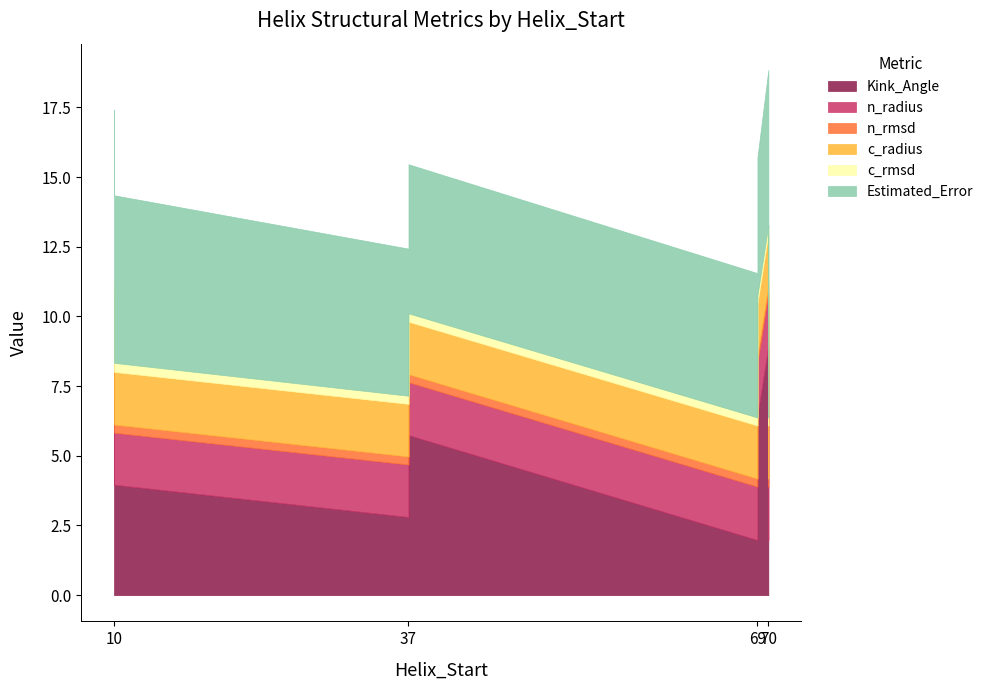

Does the chart display data point markers on the line(s)?

No